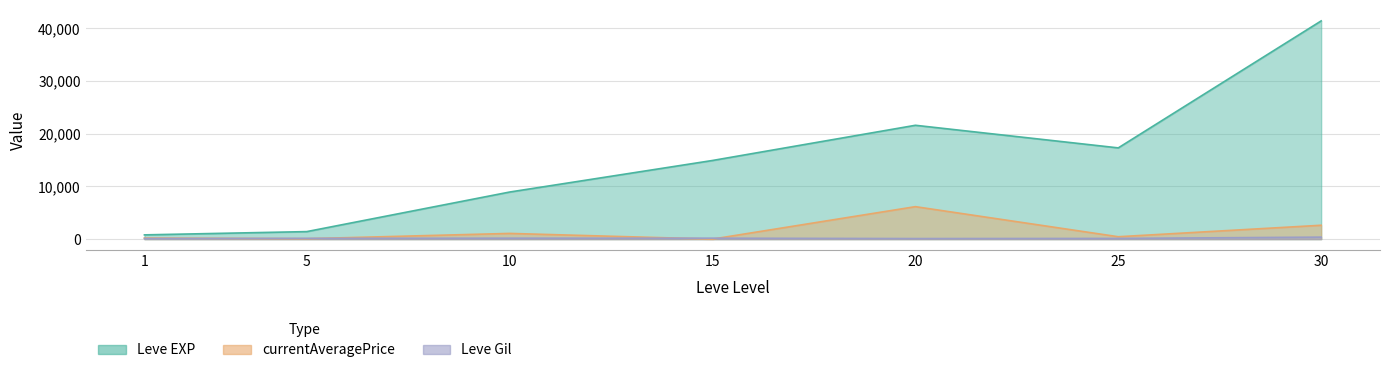

True or false: currentAveragePrice and Leve EXP cross at least once.

False